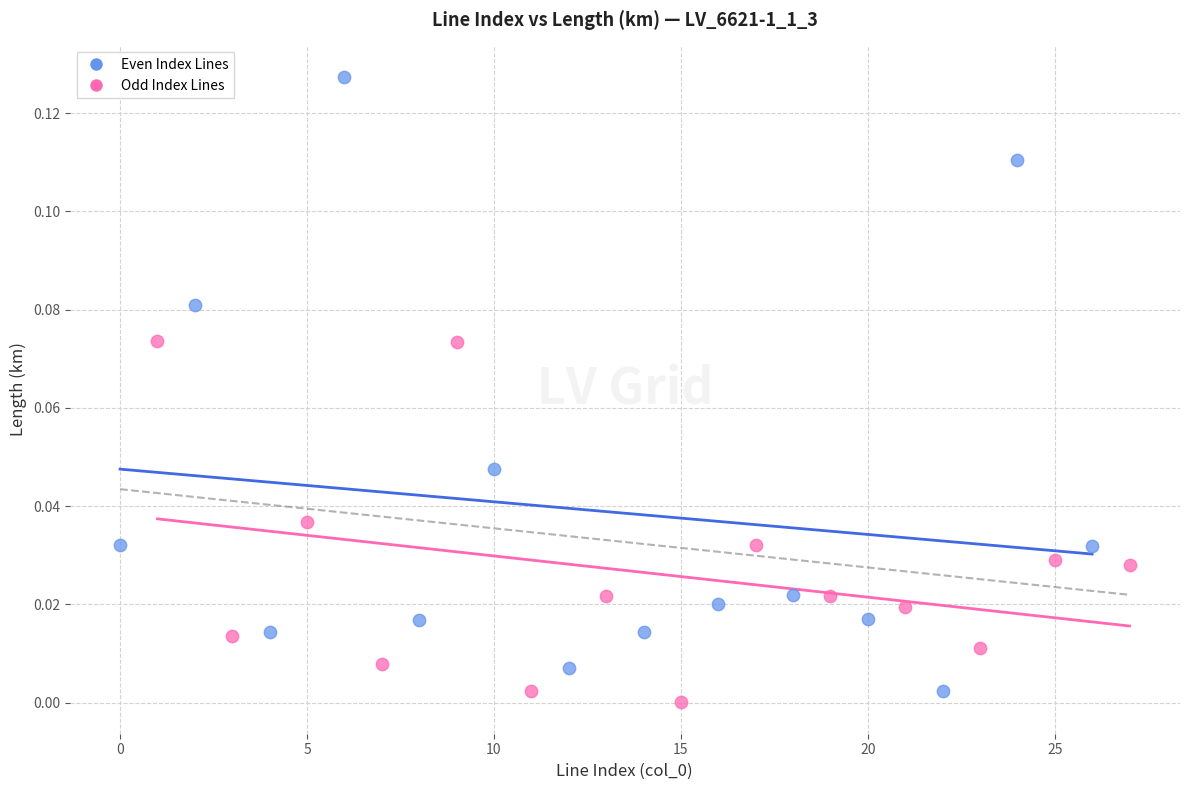

Which series contains the highest Y value?

Even Index Lines